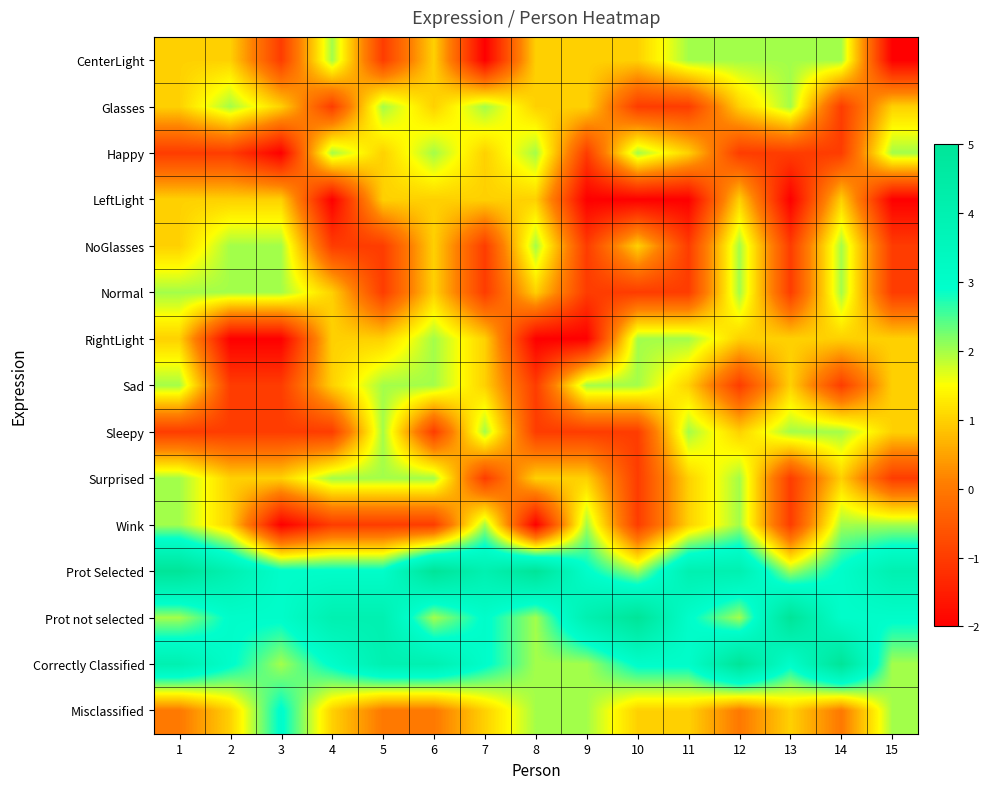

Reading left to right, list all the values displayed in this chart.

CenterLight: 1=1	2=1	3=-1	4=2	5=-1	6=1	7=-2	8=1	9=1	10=1	11=2	12=2	13=2	14=2	15=-2
Glasses: 1=1	2=2	3=1	4=-1	5=2	6=1	7=2	8=1	9=1	10=-1	11=-1	12=1	13=2	14=-1	15=1
Happy: 1=-1	2=-1	3=-2	4=2	5=1	6=2	7=1	8=2	9=-1	10=2	11=1	12=-1	13=-1	14=-1	15=2
LeftLight: 1=1	2=1	3=1	4=-2	5=1	6=1	7=1	8=1	9=-2	10=-2	11=-2	12=1	13=-2	14=1	15=-2
NoGlasses: 1=1	2=2	3=2	4=-1	5=-1	6=1	7=-1	8=2	9=-1	10=1	11=-1	12=2	13=-1	14=2	15=-1
Normal: 1=2	2=2	3=2	4=1	5=-1	6=1	7=-1	8=1	9=-1	10=-1	11=-1	12=2	13=-1	14=2	15=-1
RightLight: 1=1	2=-2	3=-2	4=1	5=1	6=2	7=1	8=-2	9=-2	10=2	11=2	12=1	13=1	14=1	15=1
Sad: 1=2	2=-1	3=-1	4=1	5=2	6=2	7=1	8=-1	9=2	10=2	11=1	12=-1	13=1	14=-1	15=1
Sleepy: 1=-1	2=-1	3=-1	4=-1	5=2	6=-1	7=2	8=-1	9=-1	10=-1	11=2	12=1	13=2	14=2	15=1
Surprised: 1=2	2=1	3=1	4=2	5=2	6=2	7=-1	8=1	9=1	10=-1	11=1	12=2	13=-1	14=1	15=-1
Wink: 1=2	2=1	3=-2	4=-1	5=-1	6=-1	7=2	8=-2	9=2	10=-1	11=1	12=2	13=-1	14=2	15=2
Prot Selected: 1=5	2=4	3=3	4=3	5=3	6=5	7=4	8=5	9=3	10=2	11=4	12=4	13=2	14=3	15=4
Prot not selected: 1=2	2=3	3=3	4=4	5=4	6=2	7=3	8=2	9=4	10=5	11=3	12=2	13=5	14=3	15=3
Correctly Classified: 1=4	2=3	3=2	4=3	5=4	6=4	7=3	8=2	9=2	10=3	11=3	12=5	13=3	14=5	15=2
Misclassified: 1=0	2=1	3=3	4=1	5=0	6=0	7=1	8=2	9=2	10=1	11=1	12=0	13=1	14=0	15=2